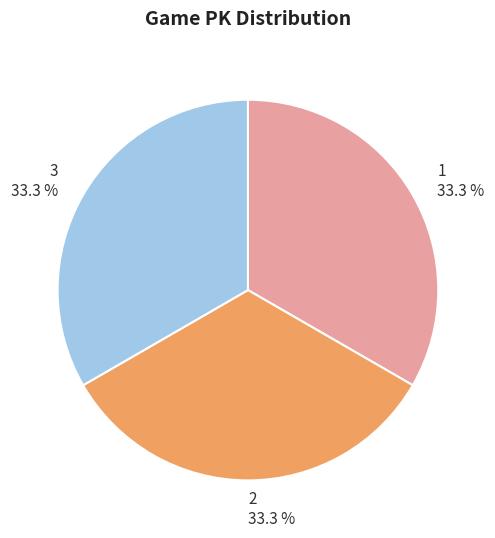

What is the ratio of the value at 3 33.3 % to the value at 2 33.3 %?

1.0